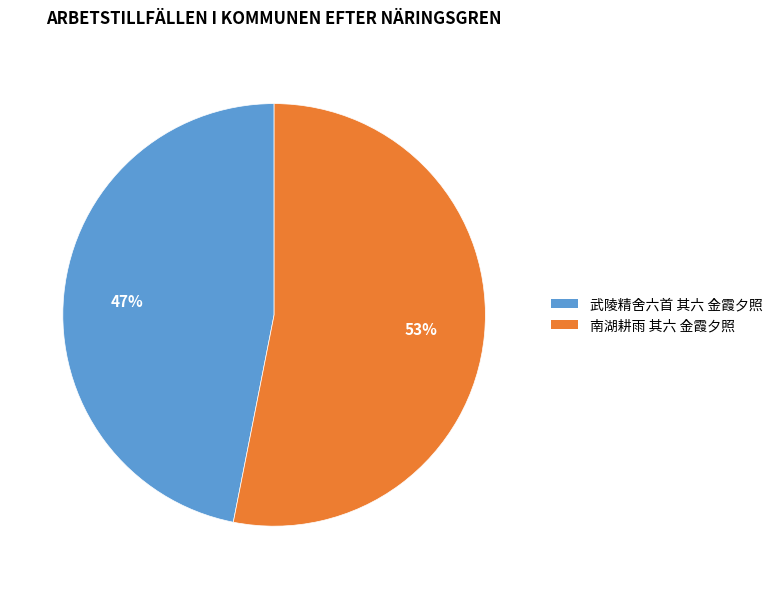

The 南湖耕雨 其六 金霞夕照 slice represents 47% of the pie. True or false?

False